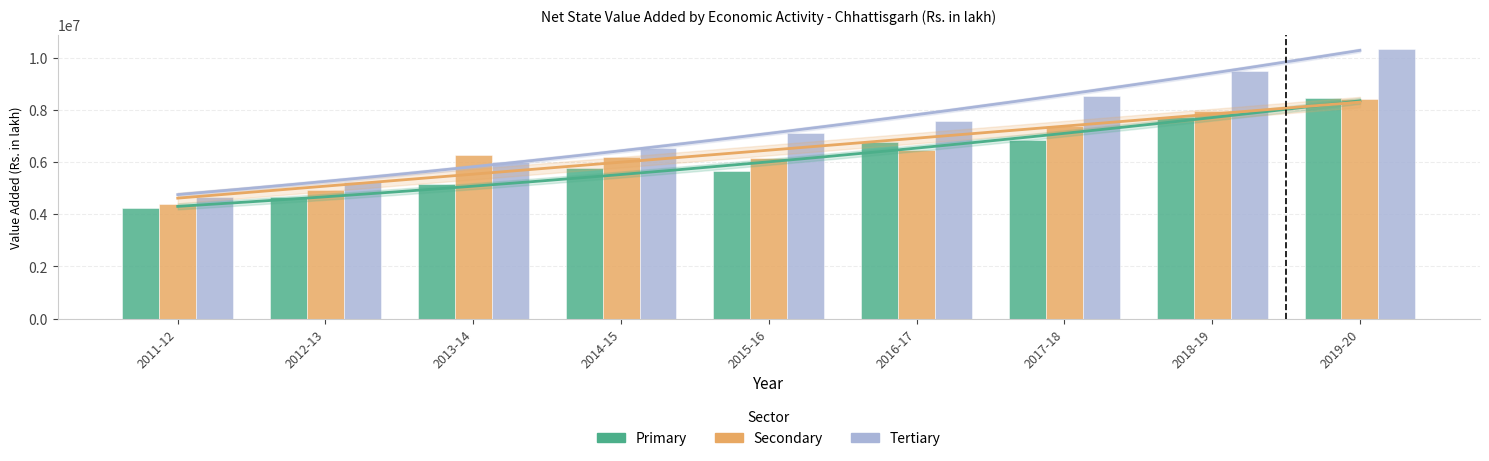

What is the value of the Primary bar at the 3rd from the left?

5177621